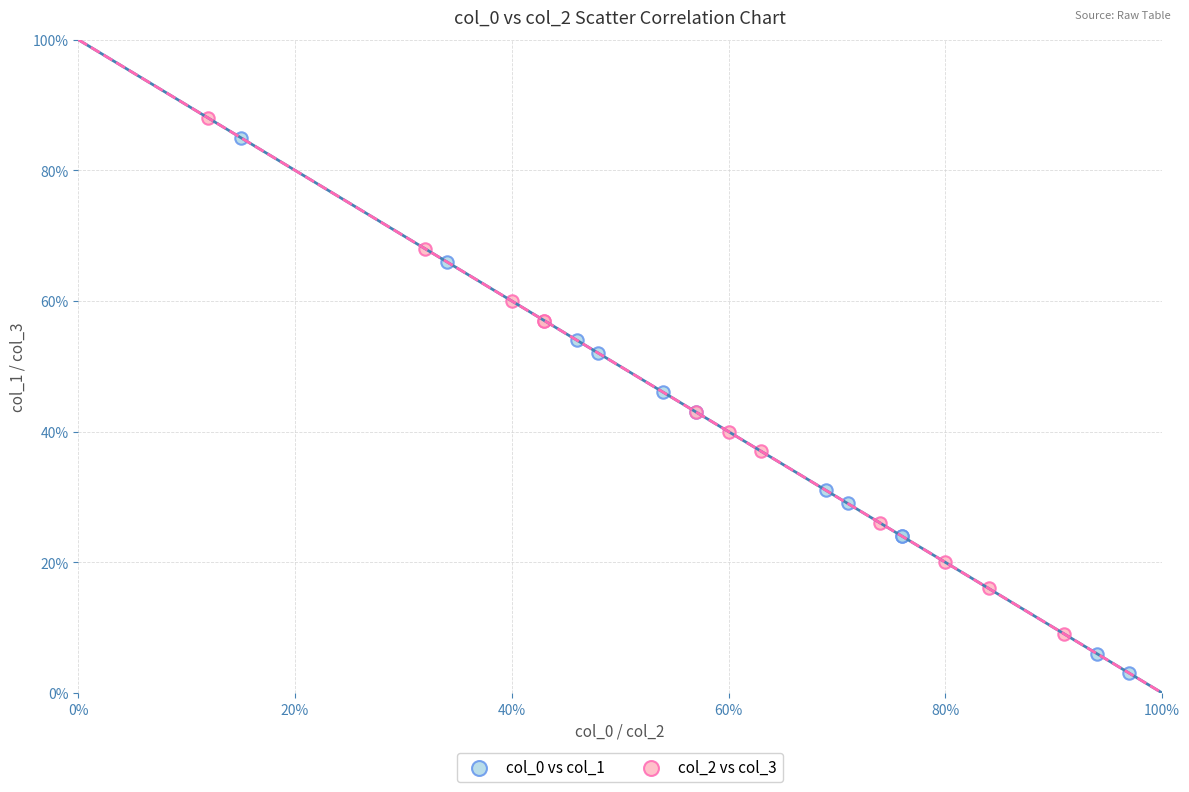

Which series has the largest Y range (max minus min)?

col_0 vs col_1